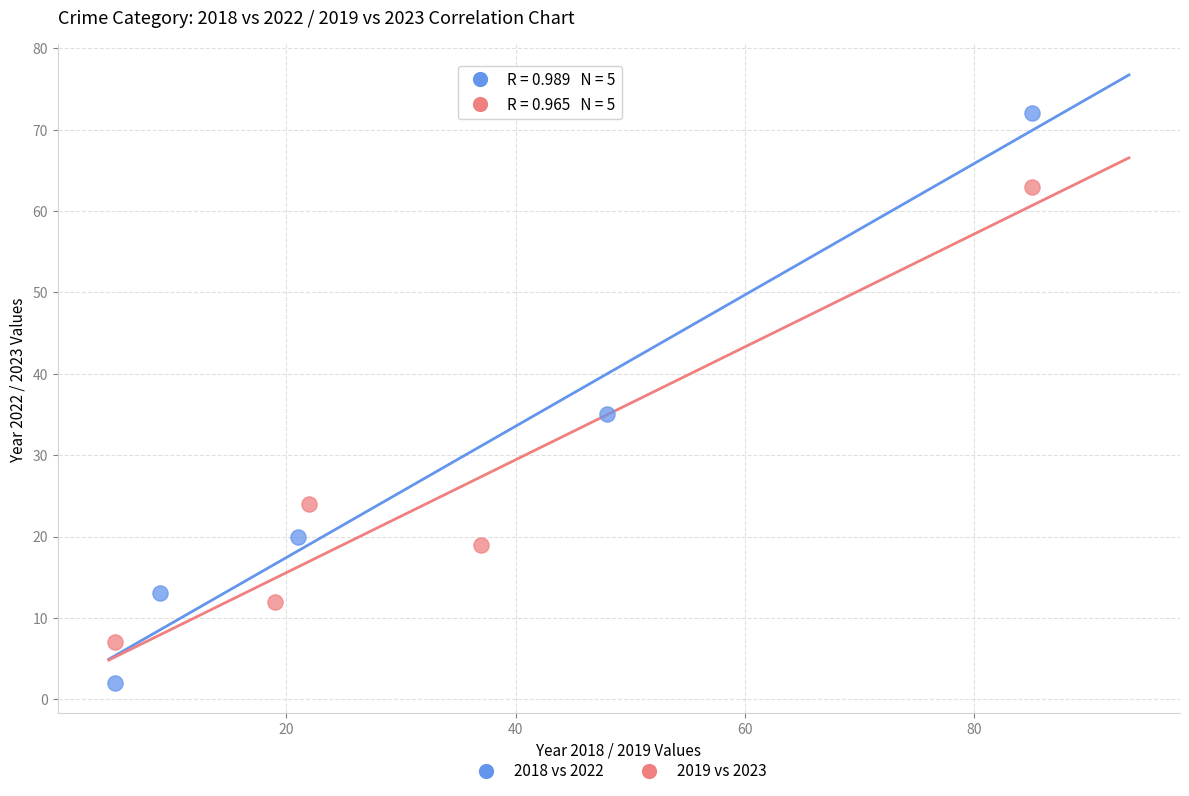

Which series reaches the minimum Y coordinate?

2018 vs 2022